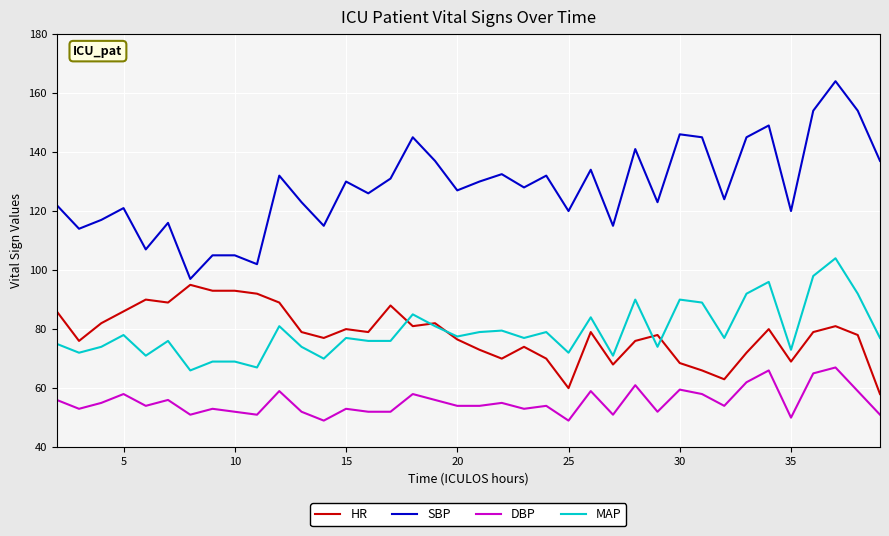

True or false: DBP and SBP intersect in this chart.

False